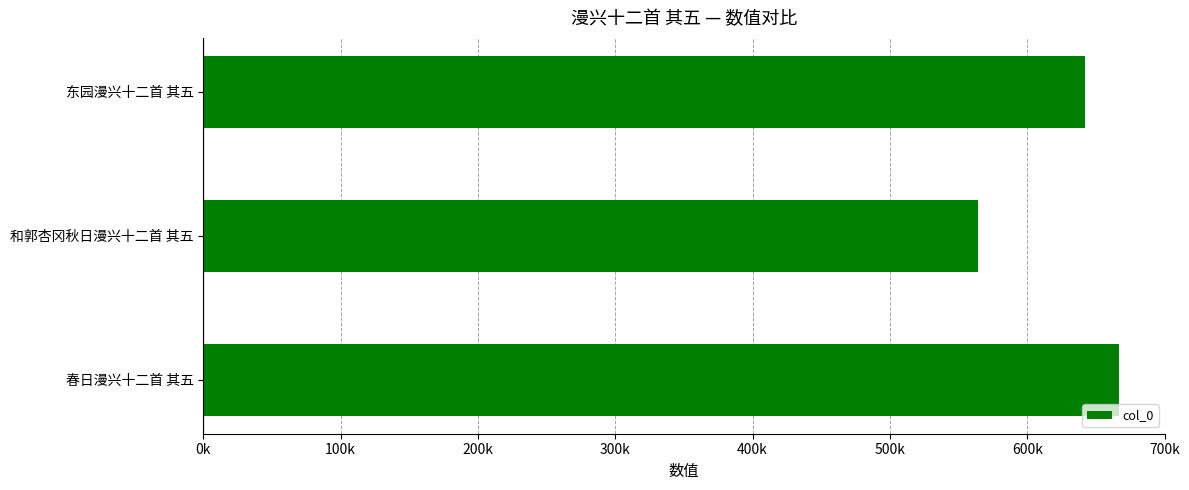

How many series are shown in this chart?

1